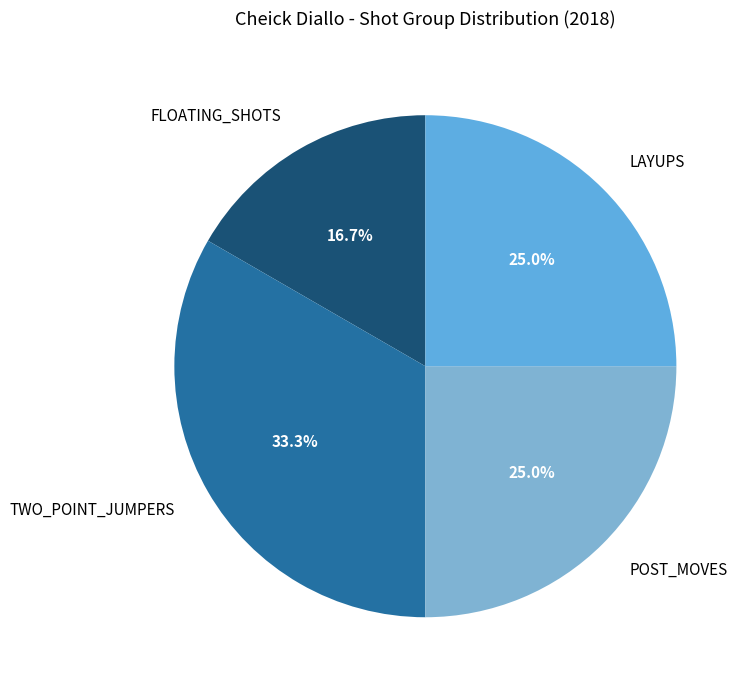

What is the largest slice in the pie chart?

TWO_POINT_JUMPERS